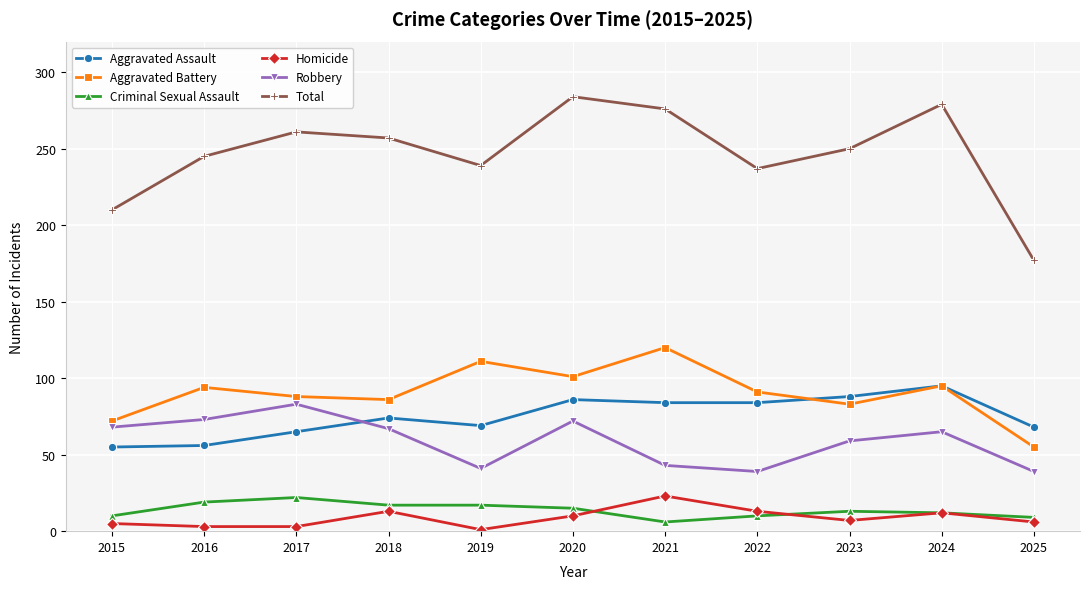

Which series has the widest spread of values?

Total